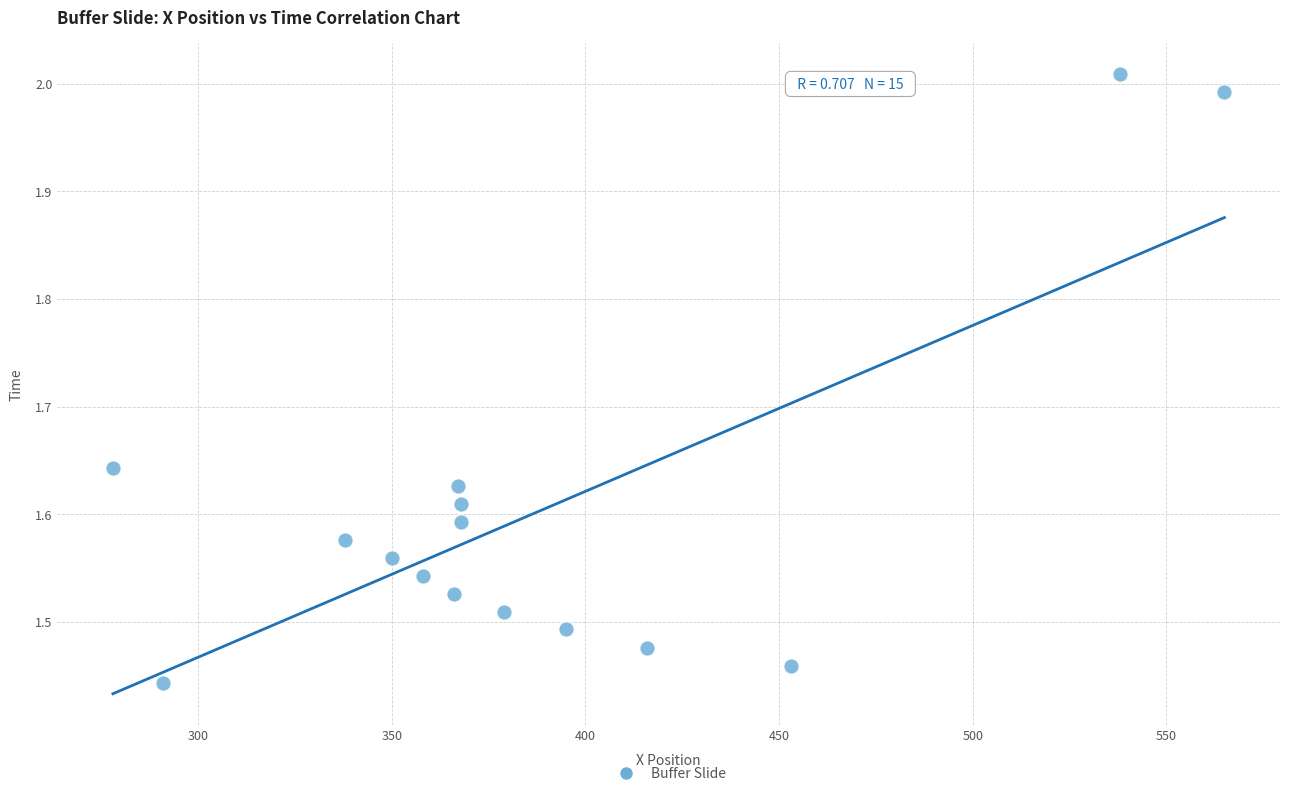

What is the range of Y values (max minus min)?

0.6